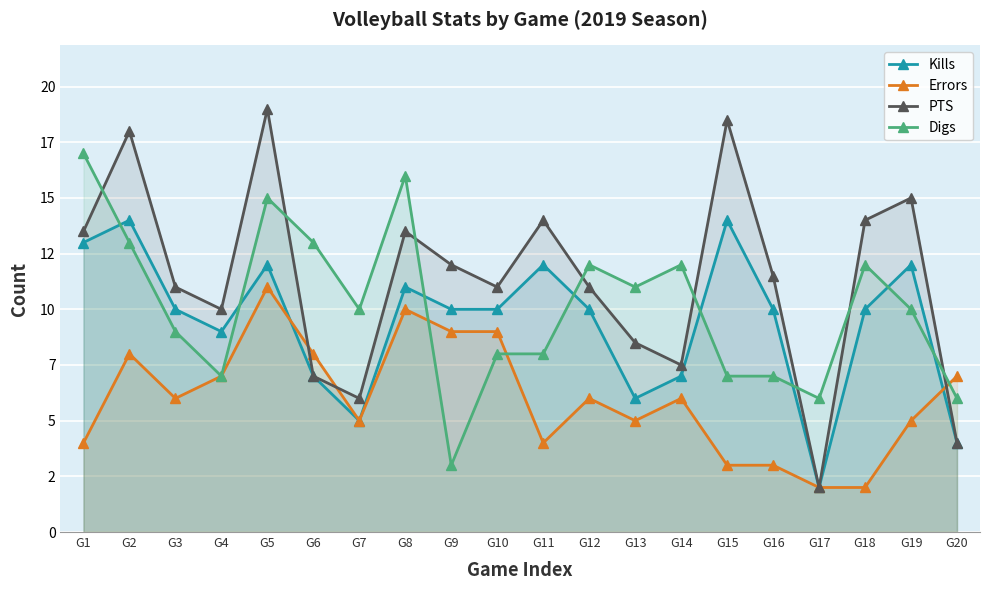

At which label does Digs reach its peak?

G1